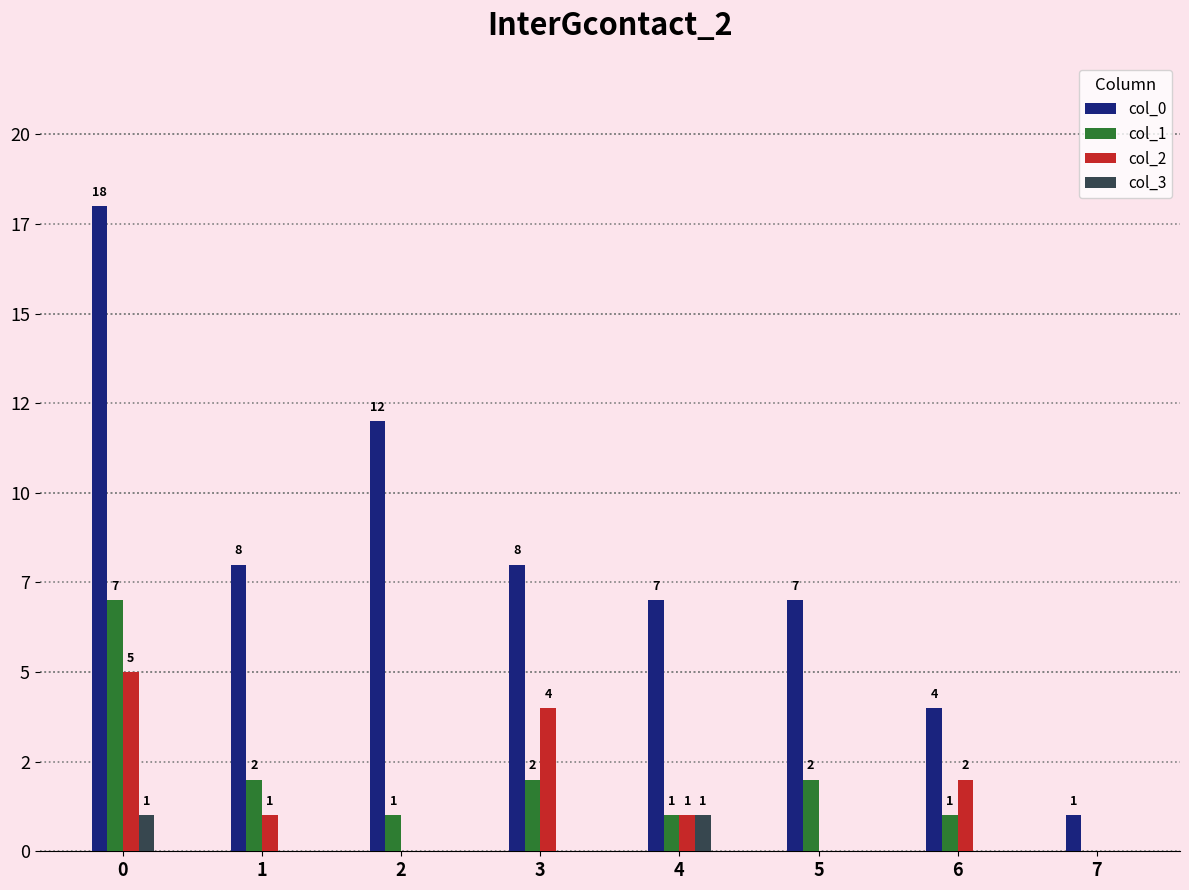

Between 0 and 7, which series saw the biggest shift?

col_0